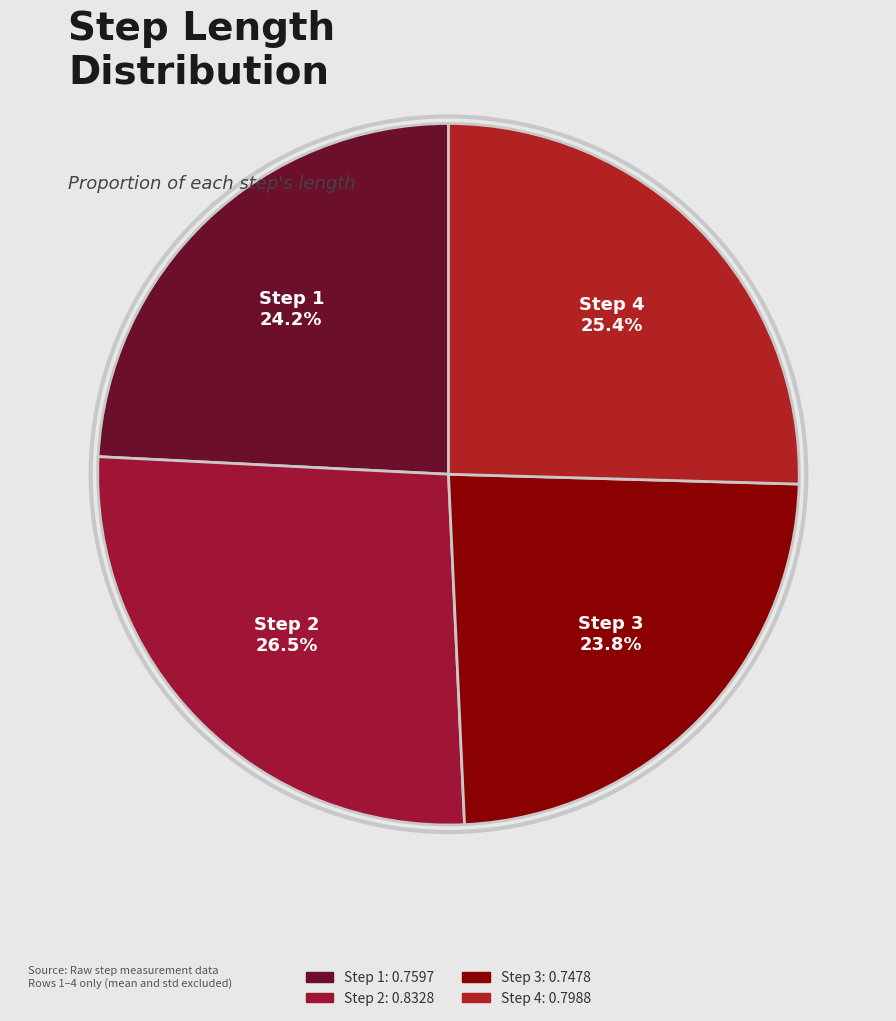

Which has a higher value, Step 3 or Step 4?

Step 4